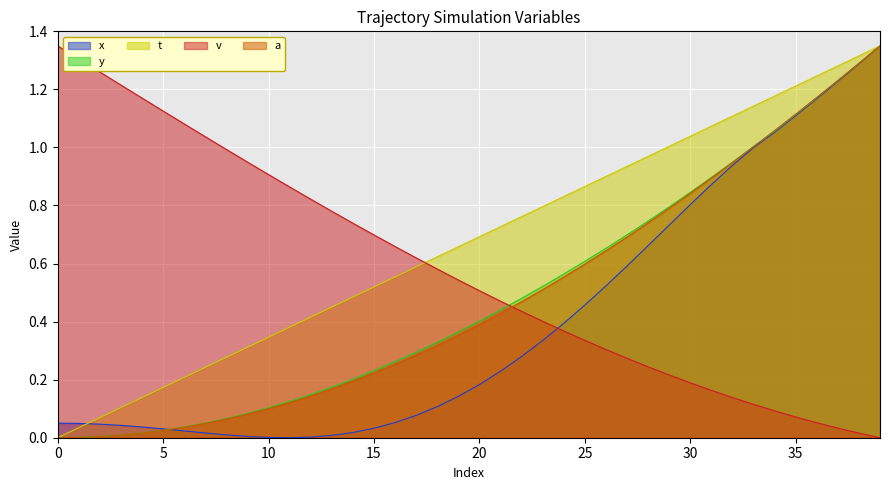

Reading left to right, transcribe all the data shown in this chart.

x: 0.1	0.0	0.0	0.0	0.0	0.0	0.0	0.0	0.0	0.0	0.0	0.0	0.0	0.0	0.0	0.0	0.1	0.1	0.1	0.1	0.2	0.2	0.3	0.3	0.4	0.5	0.5	0.6	0.7	0.7	0.8	0.9	0.9	1.0	1.1	1.1	1.2	1.2	1.3	1.4
y: 0.0	0.0	0.0	0.0	0.0	0.0	0.0	0.1	0.1	0.1	0.1	0.1	0.1	0.2	0.2	0.2	0.3	0.3	0.3	0.4	0.4	0.4	0.5	0.5	0.6	0.6	0.7	0.7	0.7	0.8	0.8	0.9	0.9	1.0	1.1	1.1	1.2	1.2	1.3	1.4
t: 0.0	0.0	0.1	0.1	0.1	0.2	0.2	0.2	0.3	0.3	0.3	0.4	0.4	0.5	0.5	0.5	0.6	0.6	0.6	0.7	0.7	0.7	0.8	0.8	0.8	0.9	0.9	0.9	1.0	1.0	1.0	1.1	1.1	1.1	1.2	1.2	1.2	1.3	1.3	1.4
v: 1.4	1.3	1.3	1.2	1.2	1.1	1.1	1.0	1.0	0.9	0.9	0.9	0.8	0.8	0.7	0.7	0.7	0.6	0.6	0.5	0.5	0.5	0.4	0.4	0.4	0.3	0.3	0.3	0.2	0.2	0.2	0.2	0.1	0.1	0.1	0.1	0.1	0.0	0.0	0.0
a: 0.0	0.0	0.0	0.0	0.0	0.0	0.0	0.0	0.1	0.1	0.1	0.1	0.1	0.2	0.2	0.2	0.3	0.3	0.3	0.4	0.4	0.4	0.5	0.5	0.6	0.6	0.6	0.7	0.7	0.8	0.8	0.9	0.9	1.0	1.1	1.1	1.2	1.2	1.3	1.4